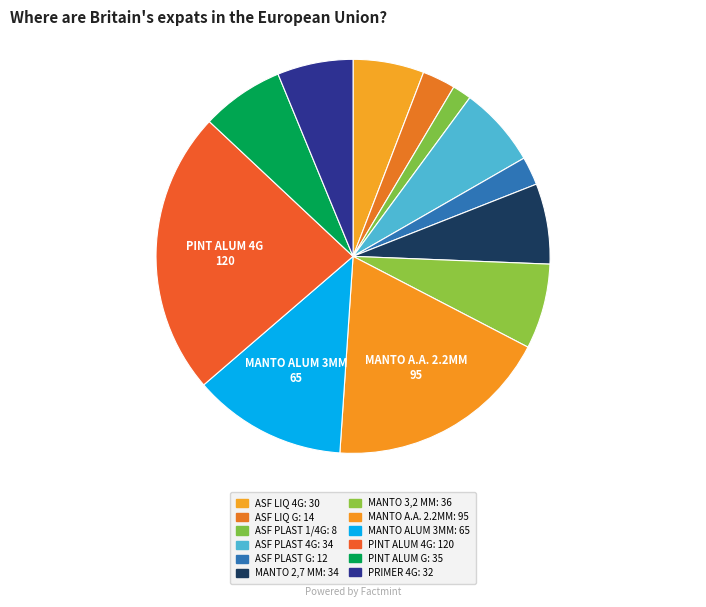

How many slices are in this pie chart?

12